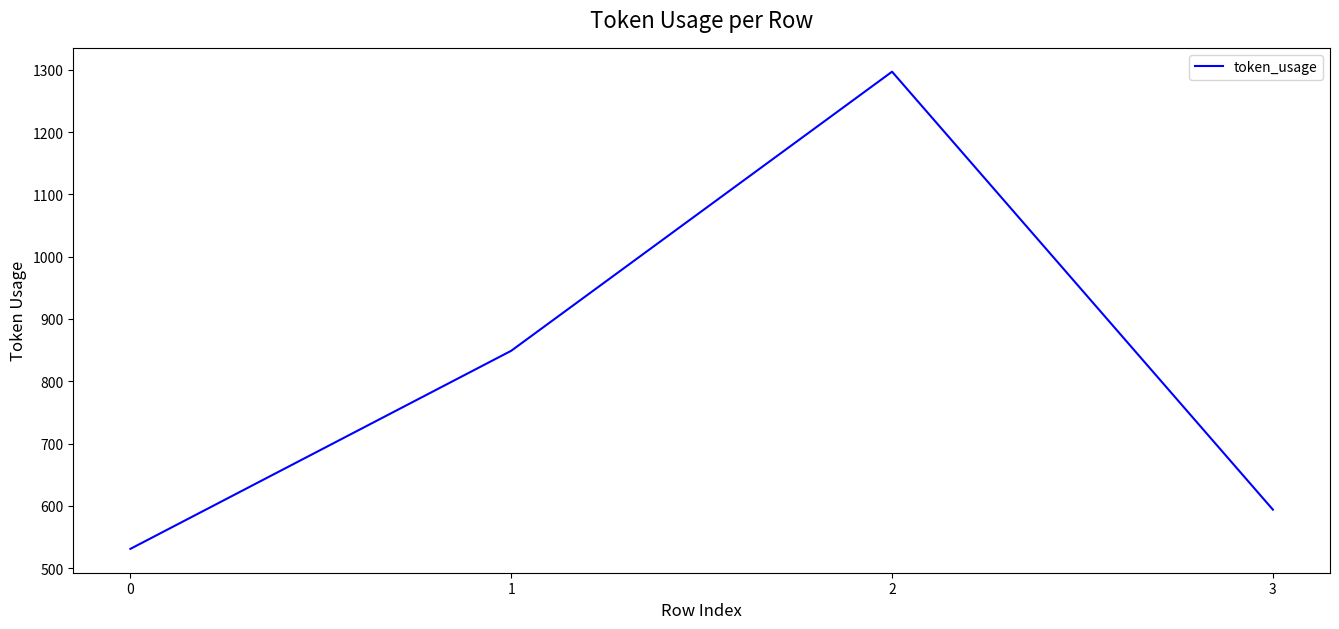

Is it true that the value at 3 is 1041?

False